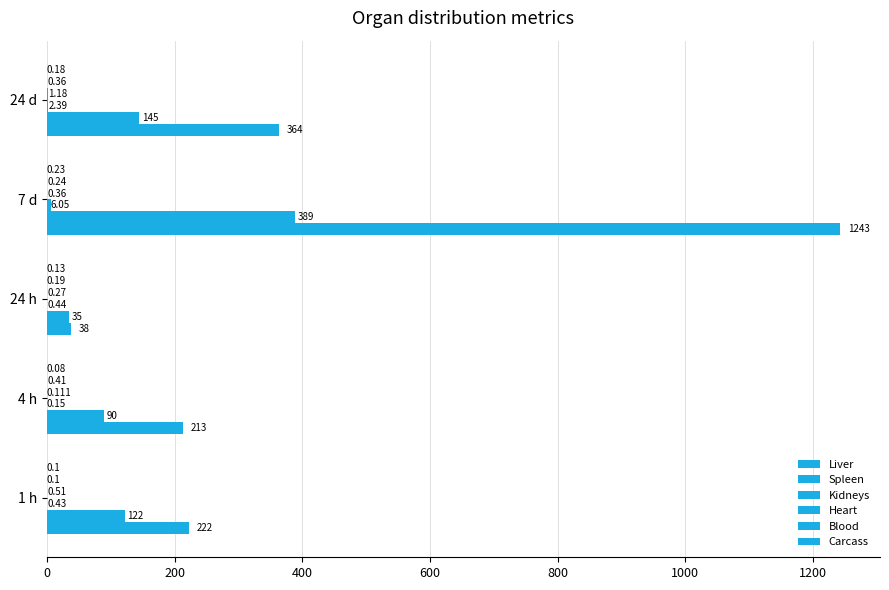

At how many categories does at least one series exceed 1049?

1